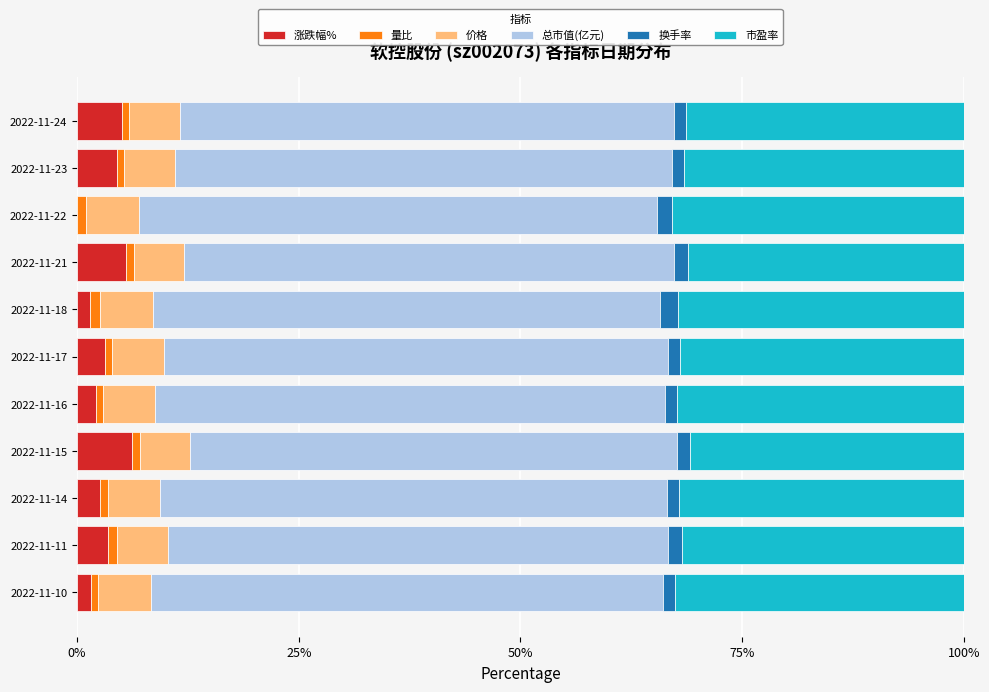

What is the highest value of the 涨跌幅% series?

6.2